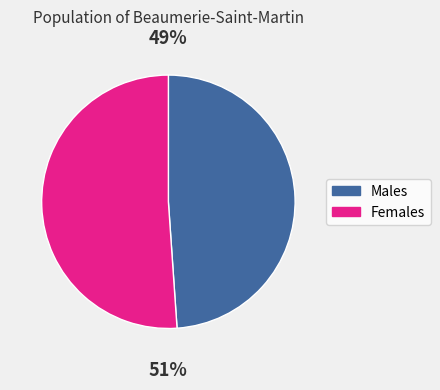

Count the number of slices in the pie.

2